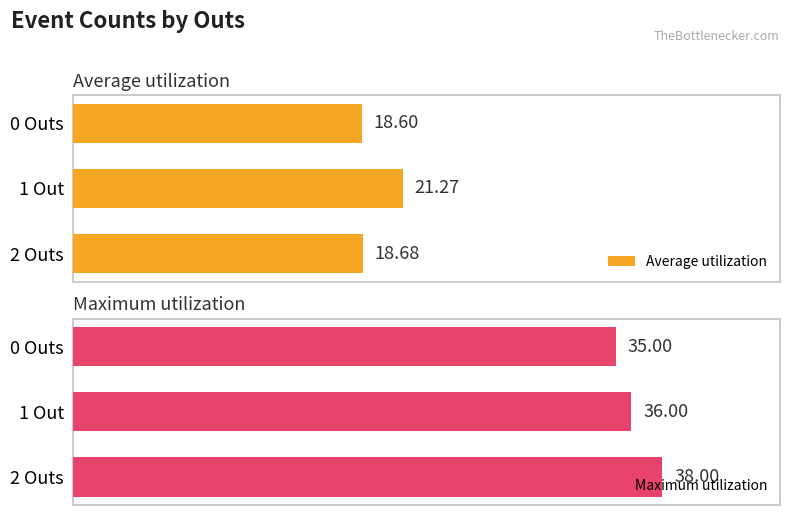

How many bars are there in each group?

2